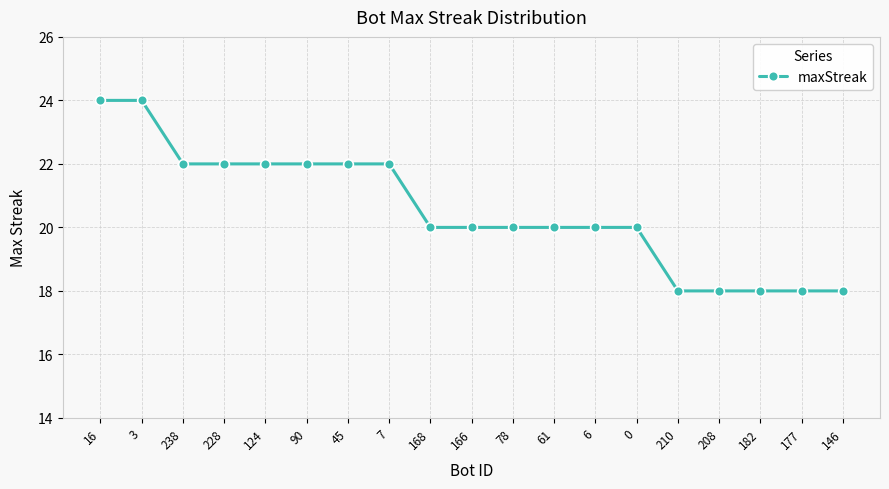

What is the label of the 1st point from the right?

146